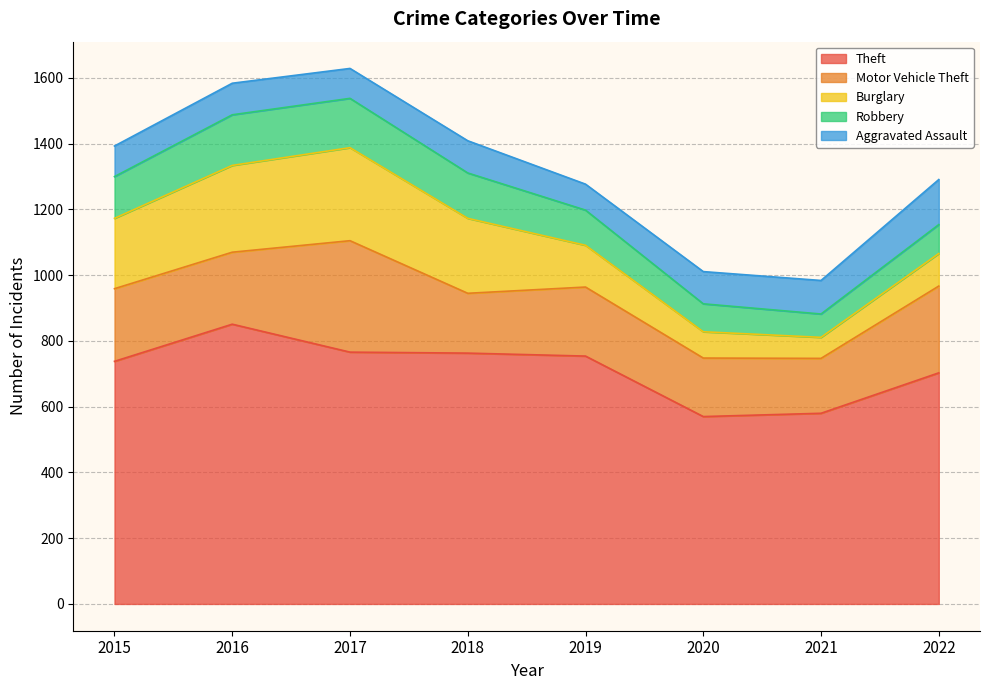

What is the difference between the Burglary values at 2022 and 2020?

19